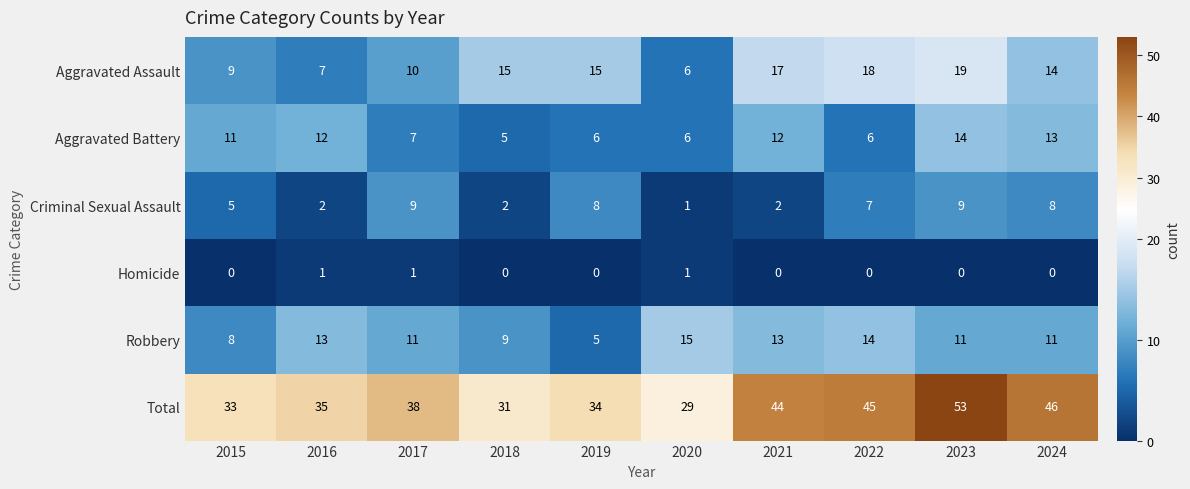

The value of Aggravated Battery at 2021 is 3. True or false?

False